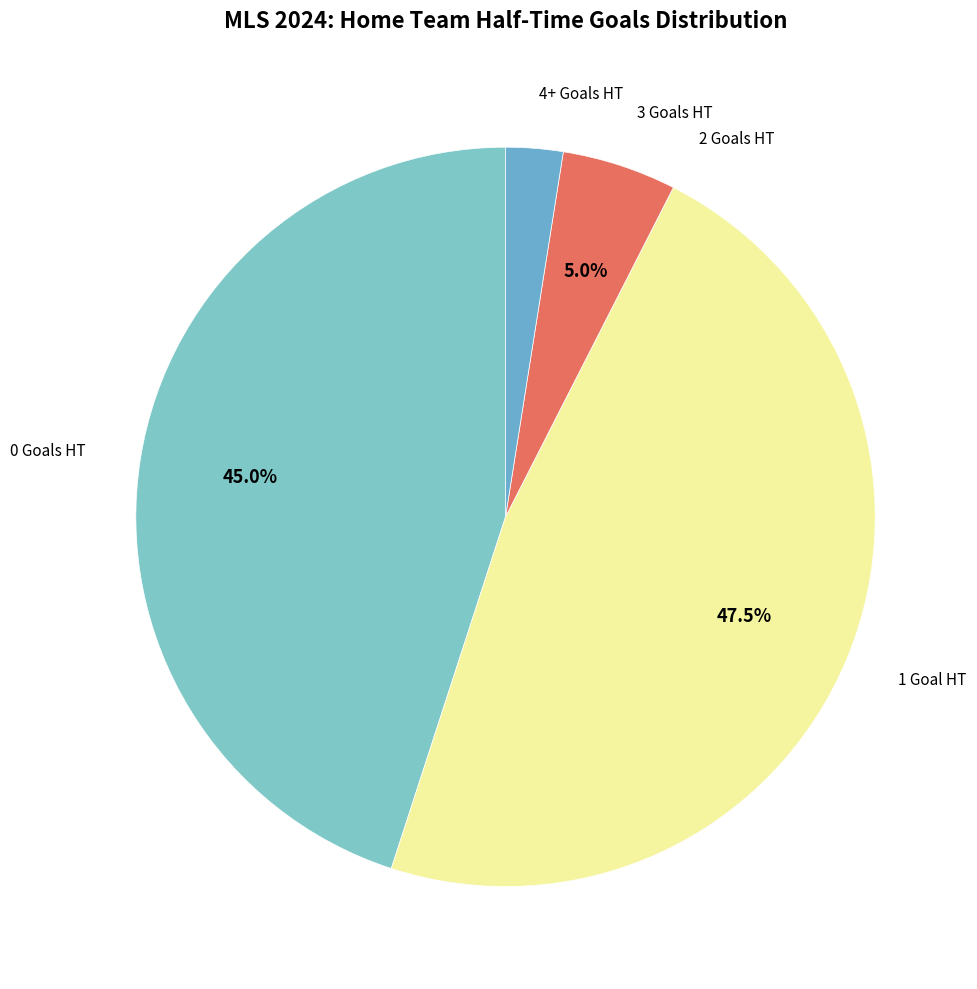

What portion of the pie excludes 3 Goals HT?

95.0%